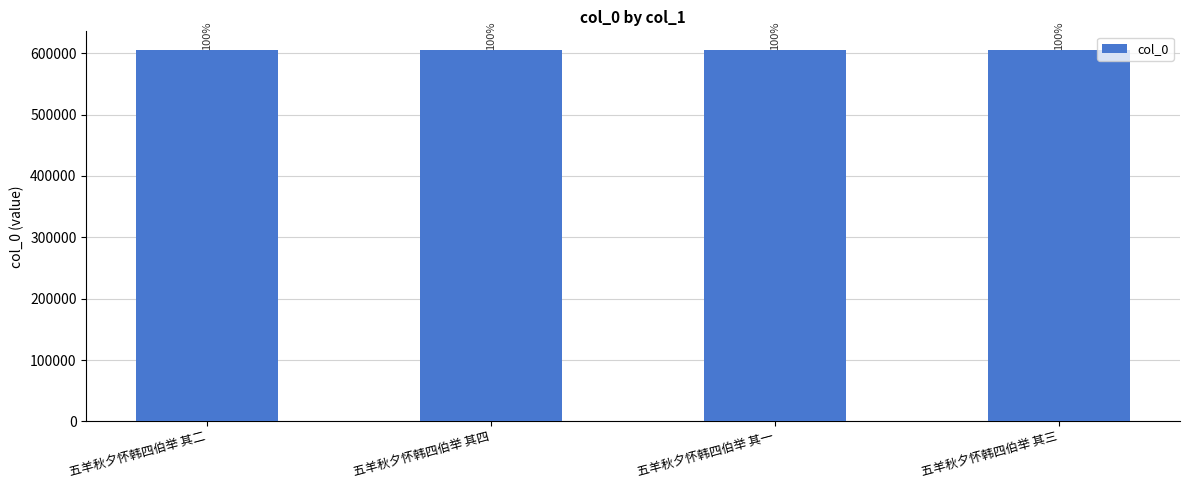

True or false: the data shows 350710 at 五羊秋夕怀韩四伯举 其一.

False